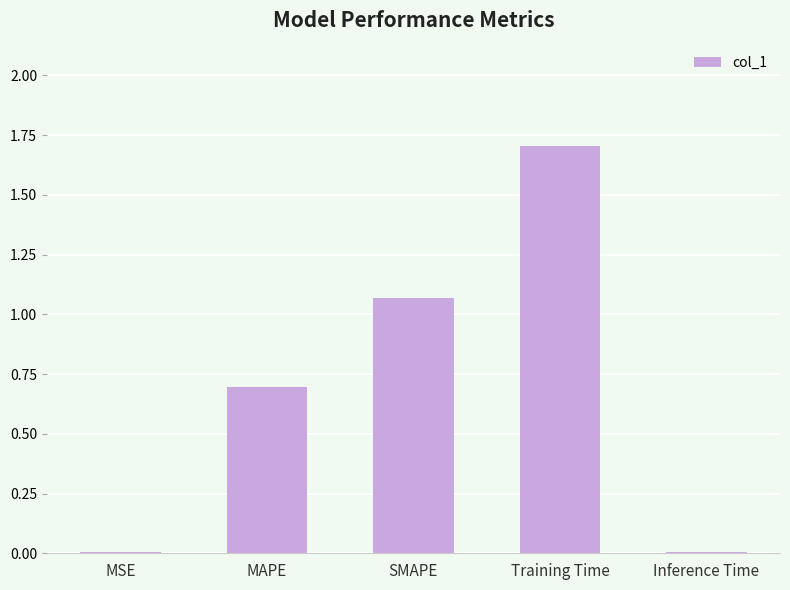

What is the sum of the values at MAPE and Training Time?

2.4